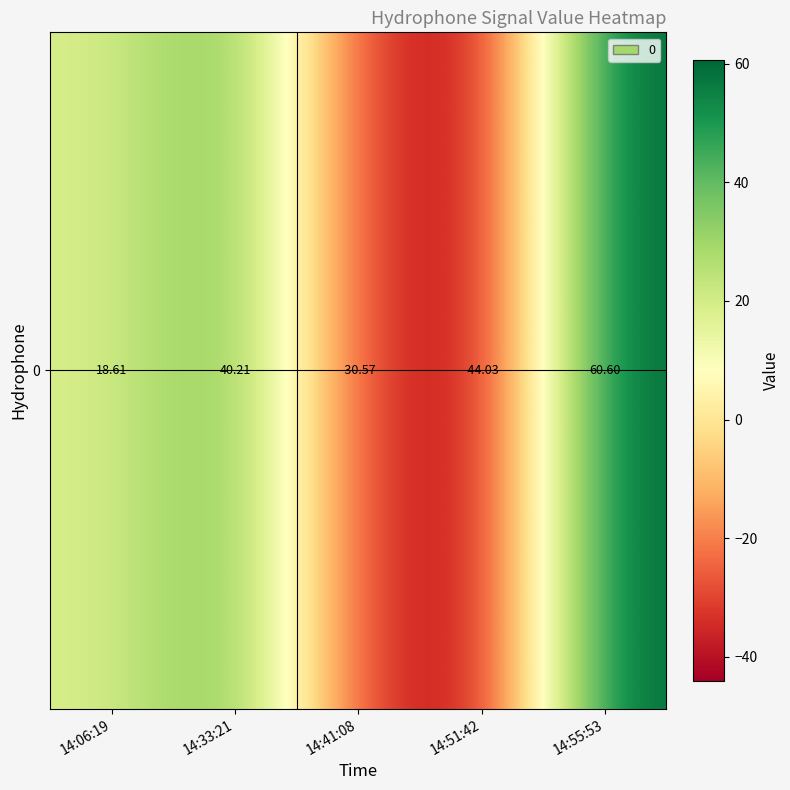

List the labels in order of value, largest first.

14:55:53, 14:33:21, 14:06:19, 14:41:08, 14:51:42